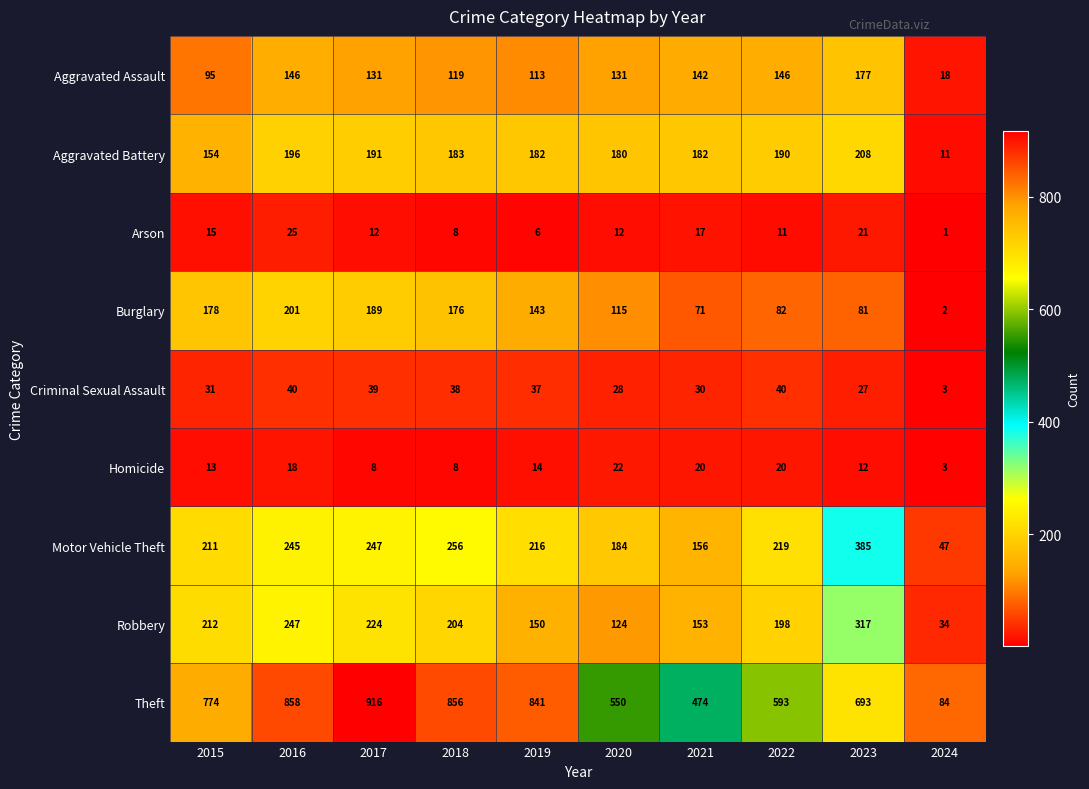

What is the greatest value displayed?

916